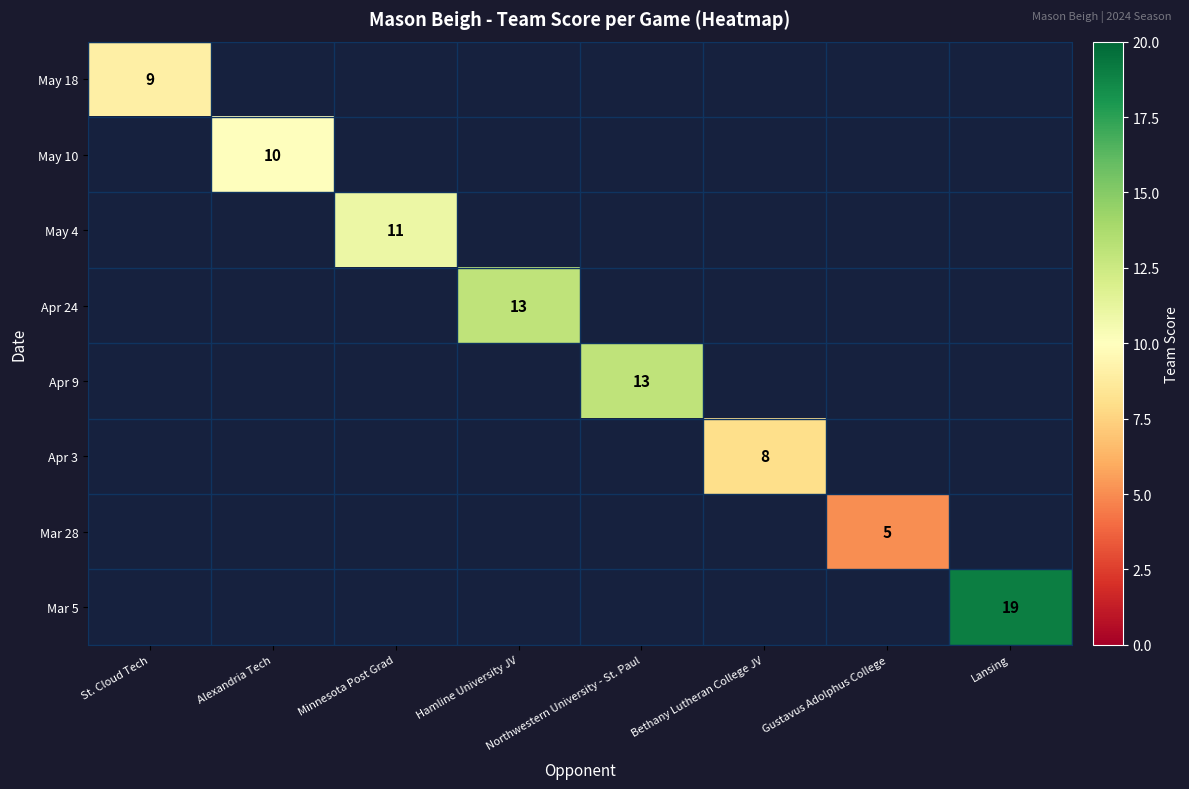

The value of May 4 at Minnesota Post Grad is 15. True or false?

False